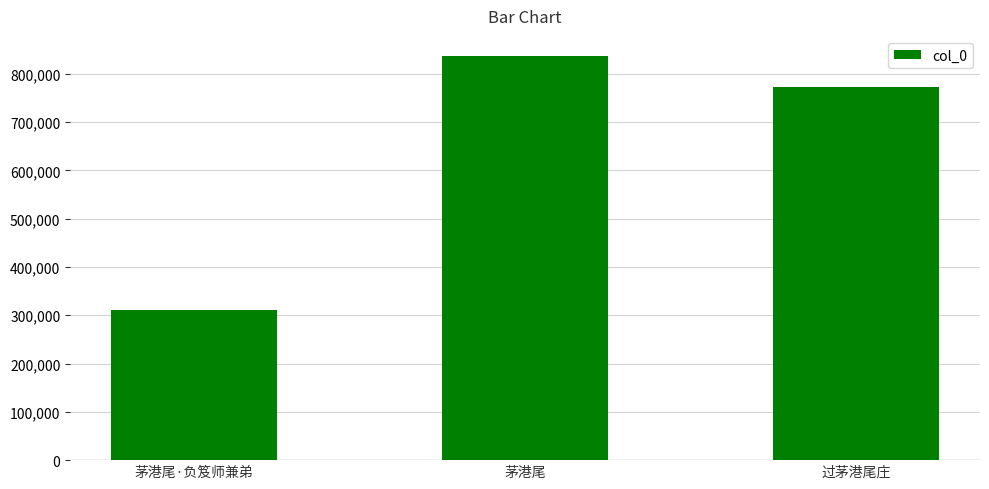

At which category does the chart reach its peak across all series?

茅港尾